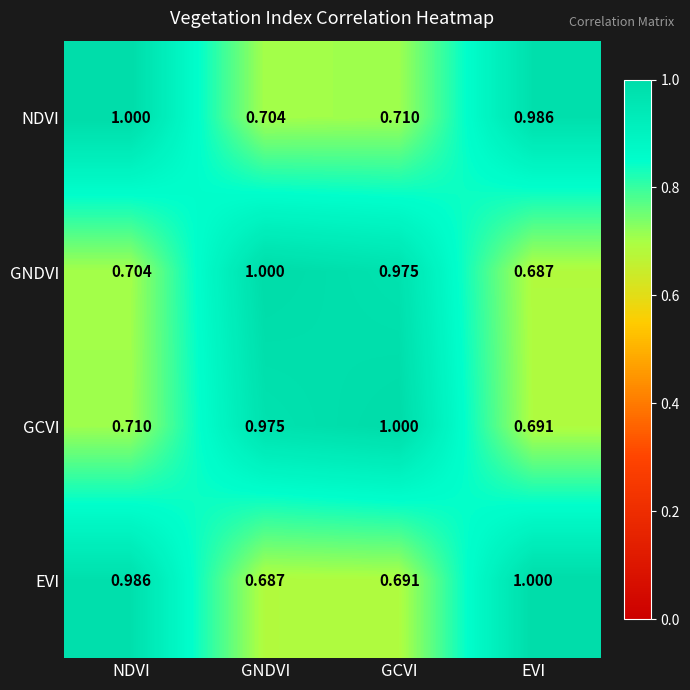

Which category has the lowest value in the GNDVI series?

EVI